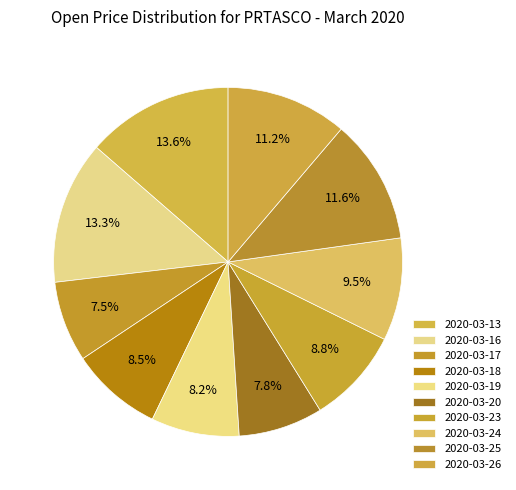

Which slice is the smallest?

2020-03-17